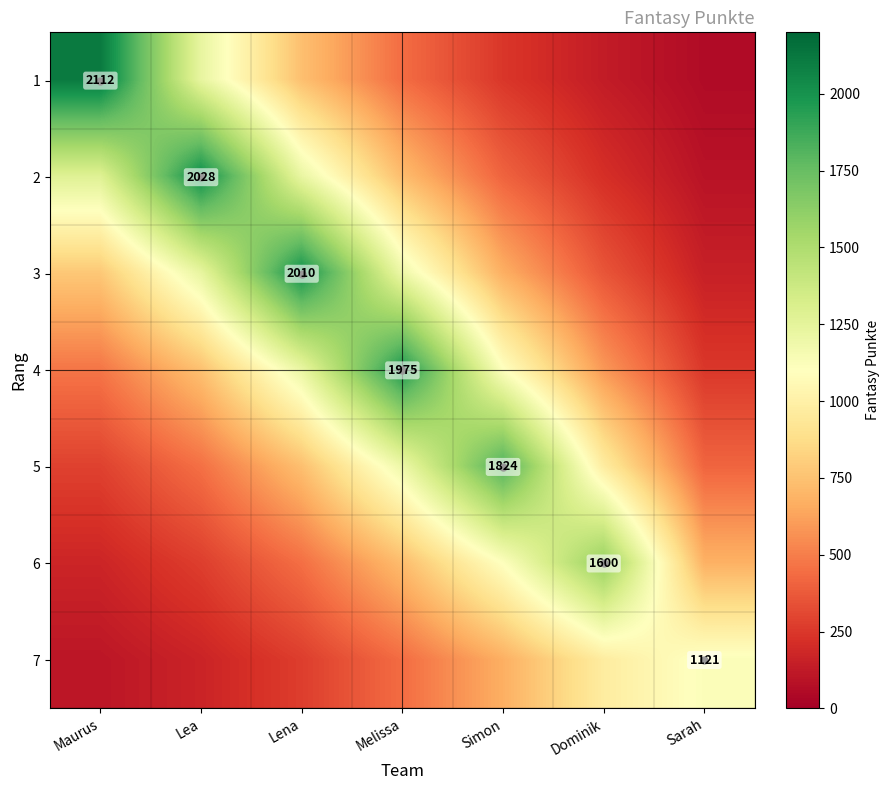

Is it true that 7 equals 166.5 at Lea?

True